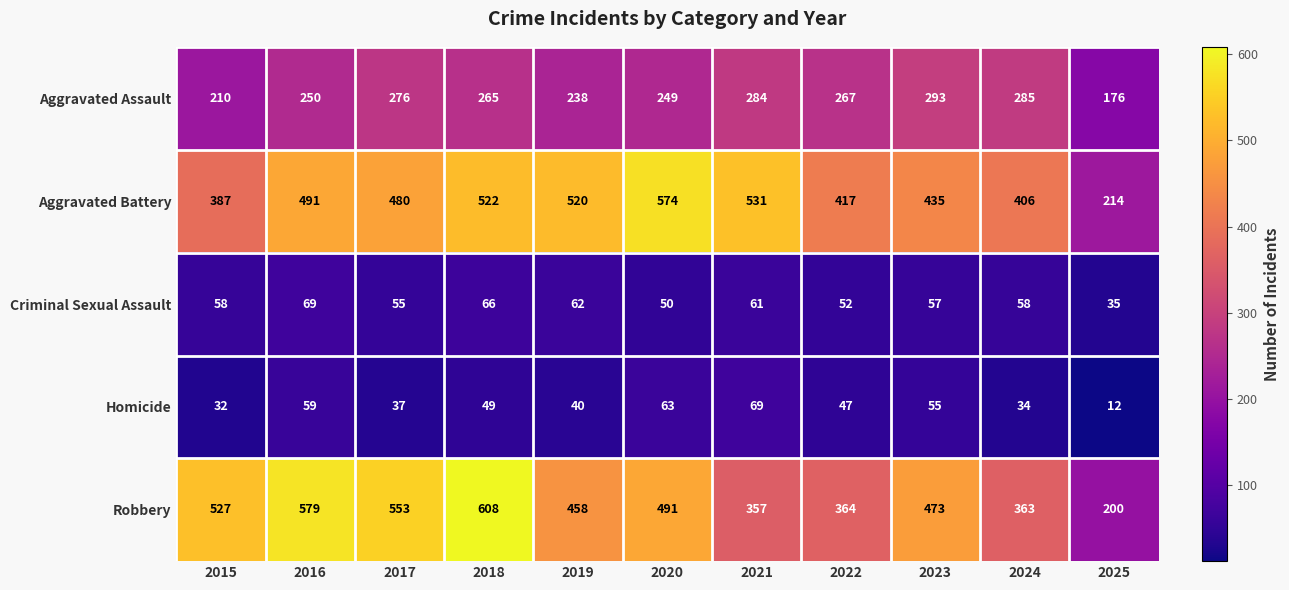

At which label is Robbery closest to 404?

2022